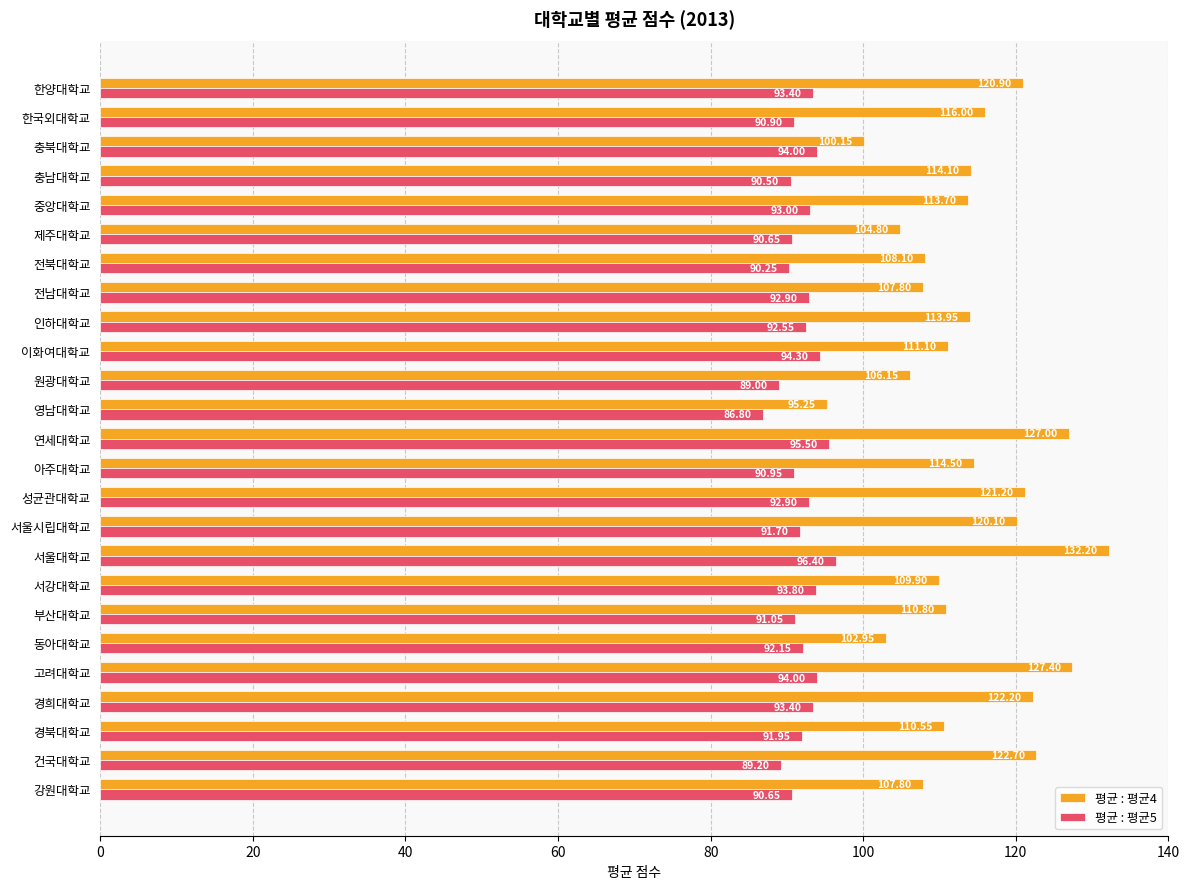

What is the spread (max minus min) of values at 전남대학교?

14.9